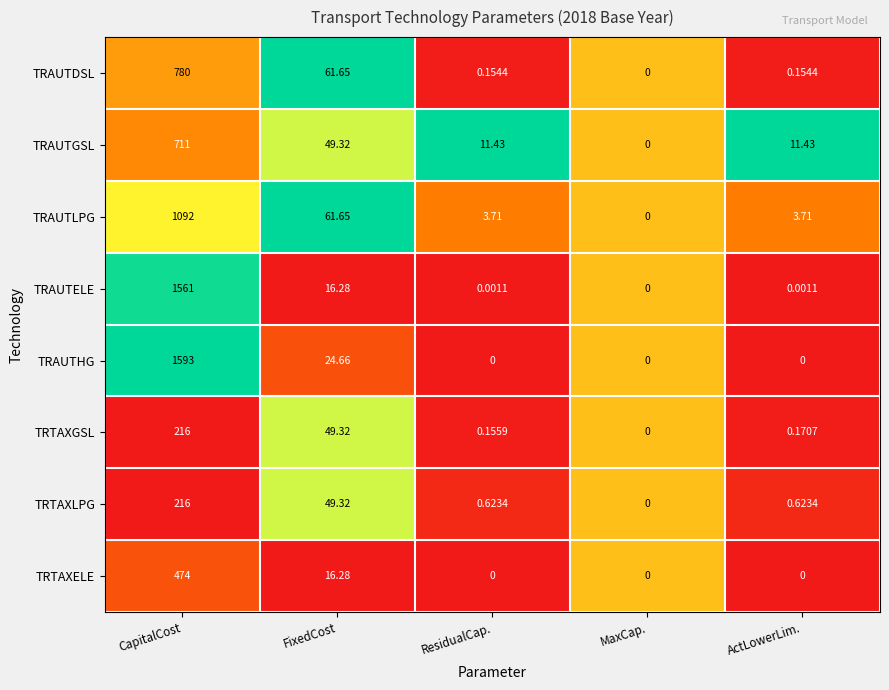

Which series has the widest spread of values?

TRAUTHG